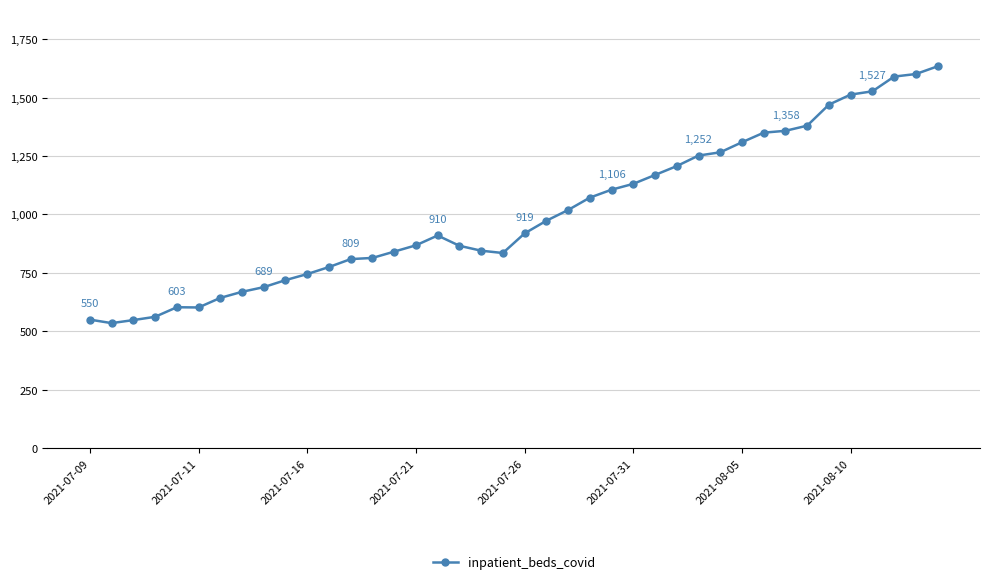

What is the value of the 25th point from the left?

1106